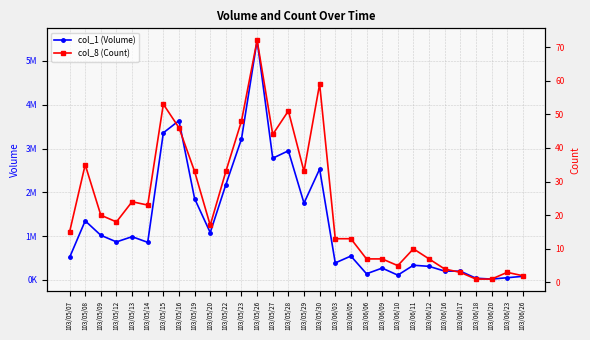

Does the chart have visible grid lines?

Yes